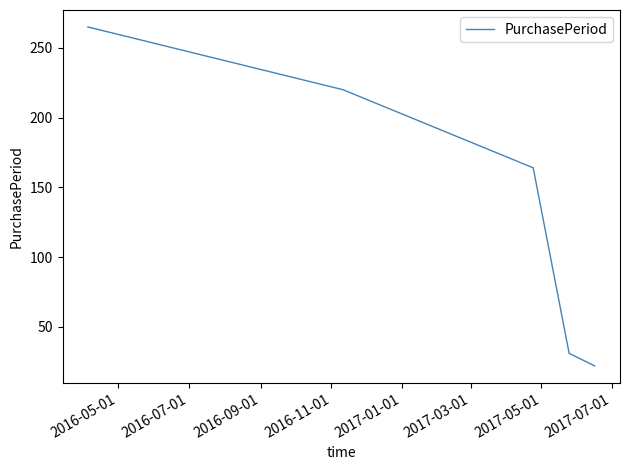

True or false: there are more than 1 points higher than both neighbors.

False